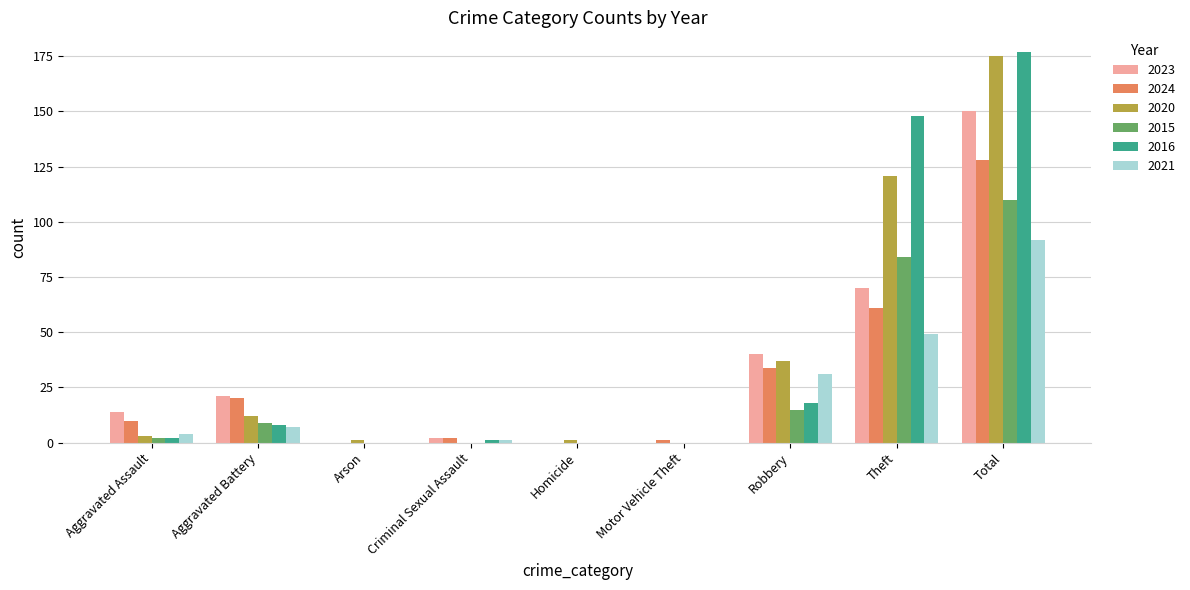

Which series has the widest spread of values?

2016